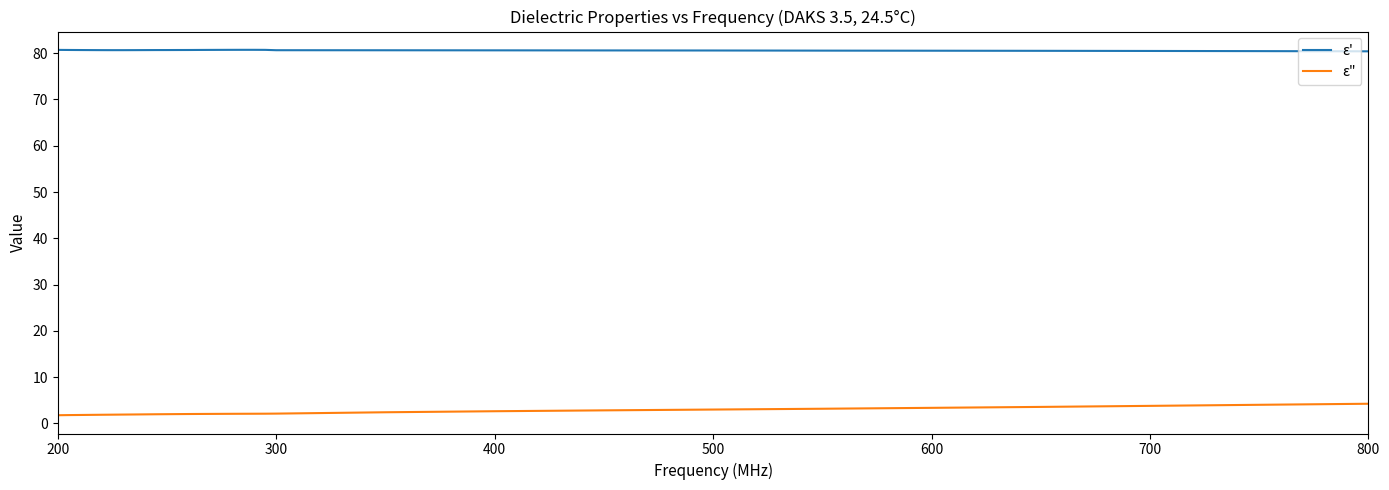

What is the maximum value for ε"?

4.3